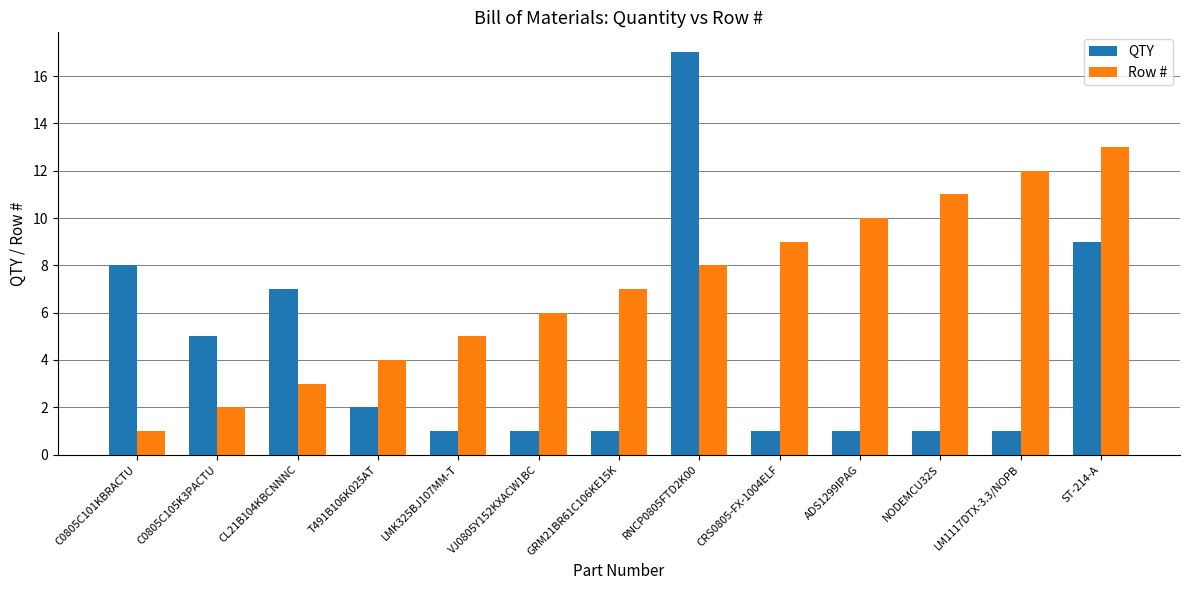

What is the spread (max minus min) of values at T491B106K025AT?

2